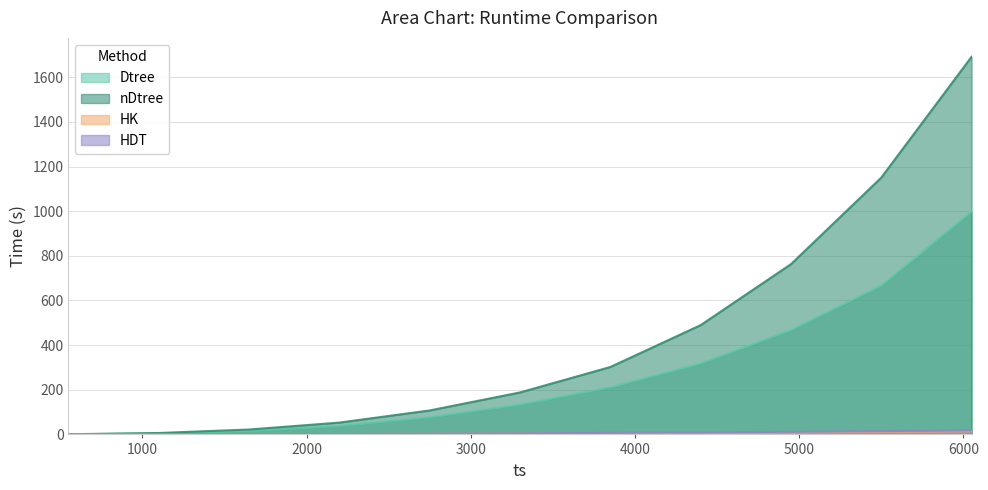

True or false: Dtree and nDtree cross at least once.

False